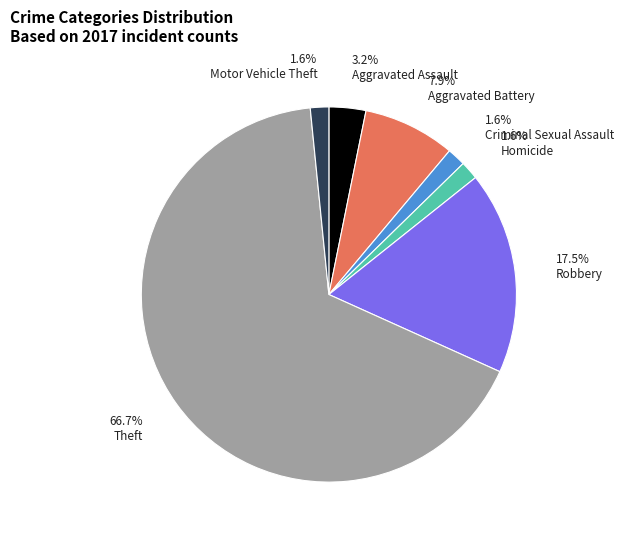

Do 17.5% Robbery and 3.2% Aggravated Assault together represent more than half of the pie?

No